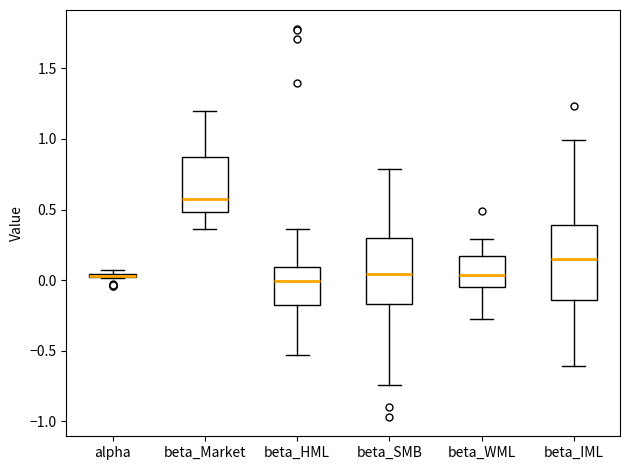

Which box is the tallest, from its lower edge to its upper edge?

beta_IML